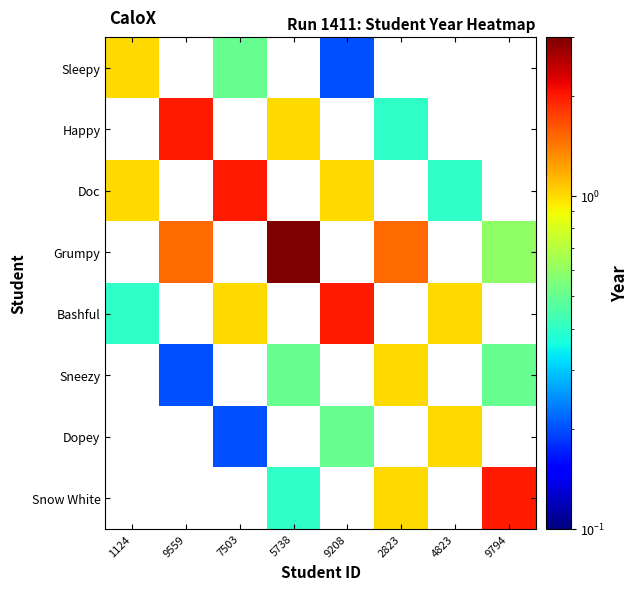

What is the total value across all series at 2823?

3.9